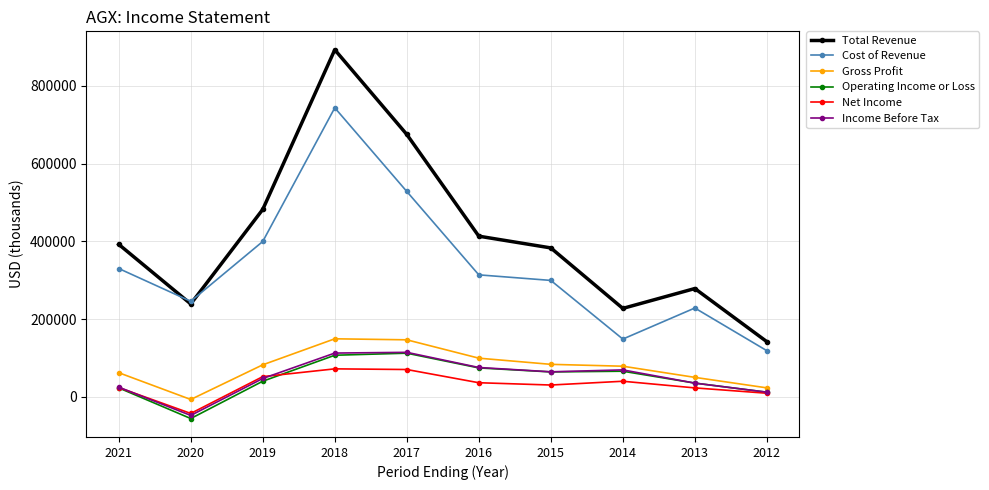

In Net Income, how many points are higher than both neighbors (excluding endpoints)?

2